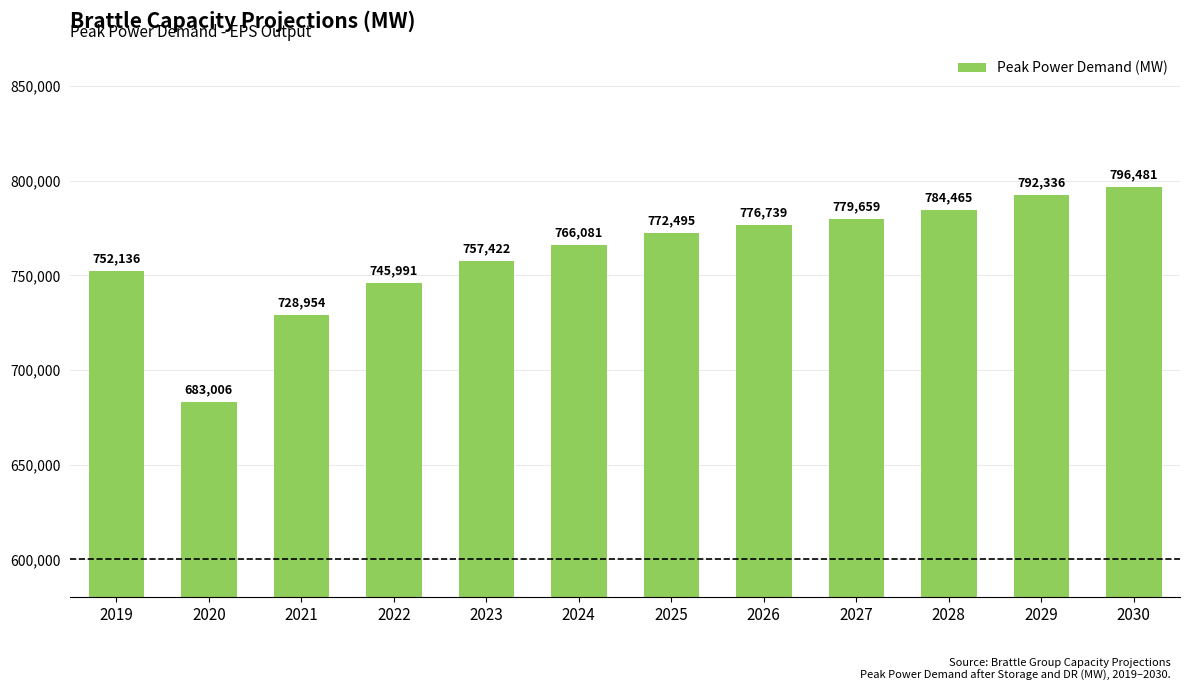

What is the sum of the values at 2020 and 2023?

1440428